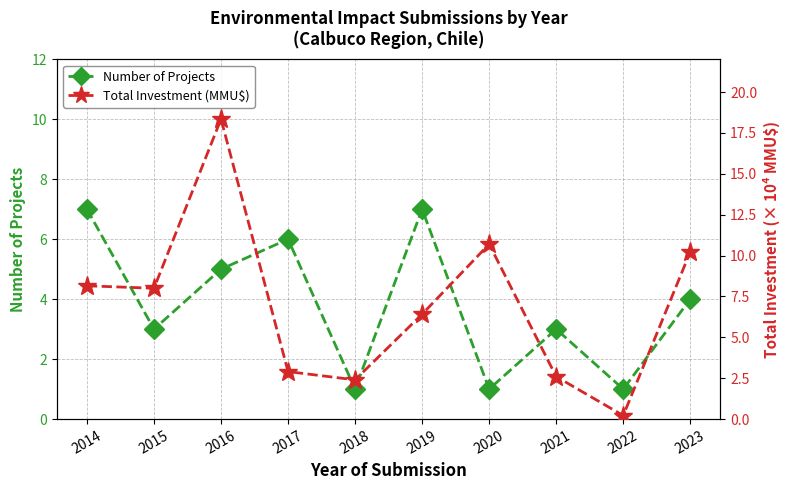

At which category does Number of Projects reach its first local peak?

2017